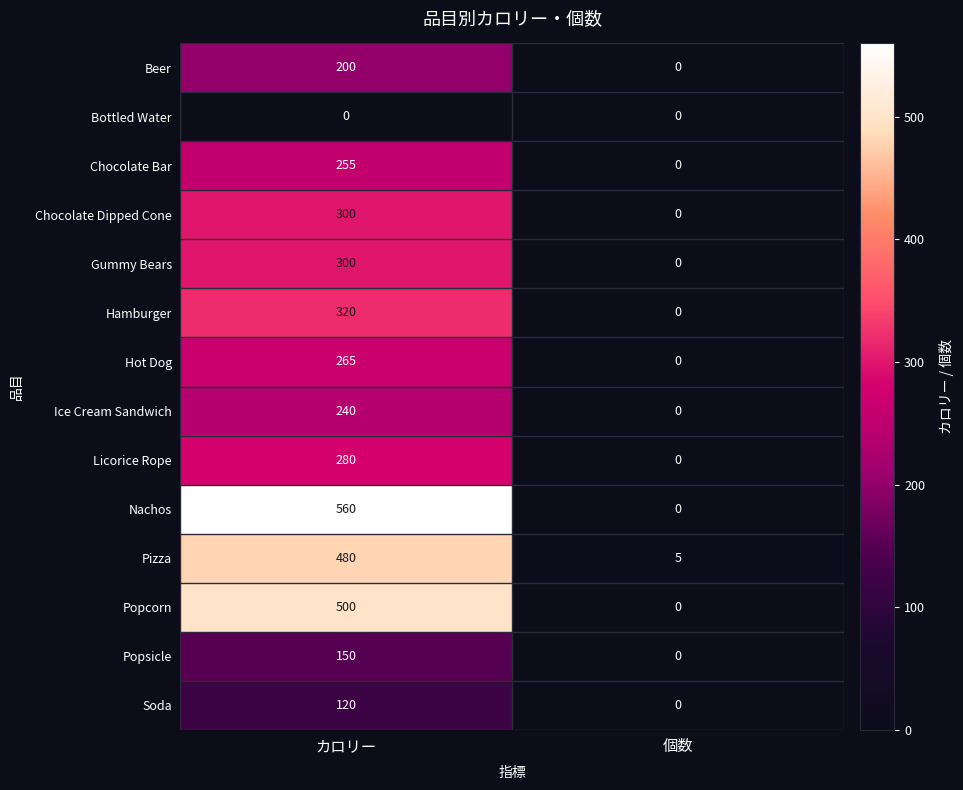

True or false: Hamburger has a value of 0 at 個数.

True